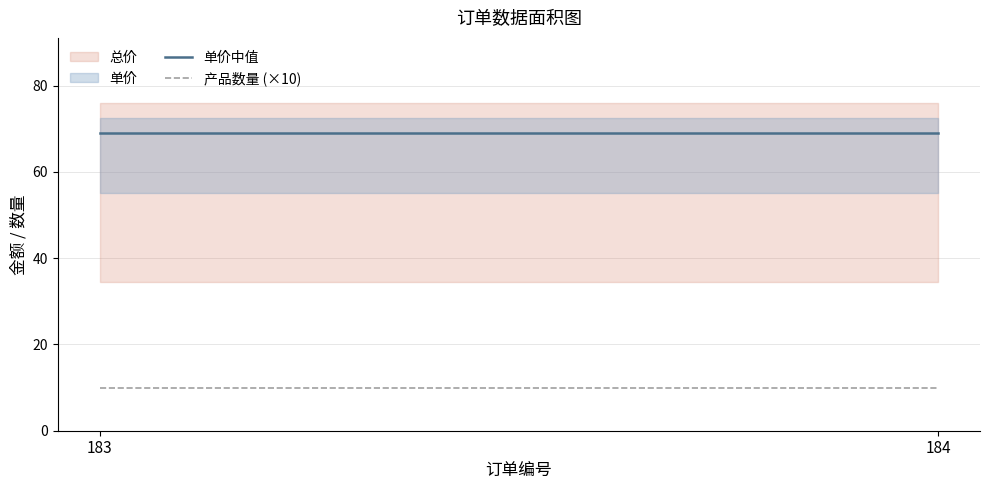

The value of 产品数量 (×10) at 183 is 10. True or false?

True